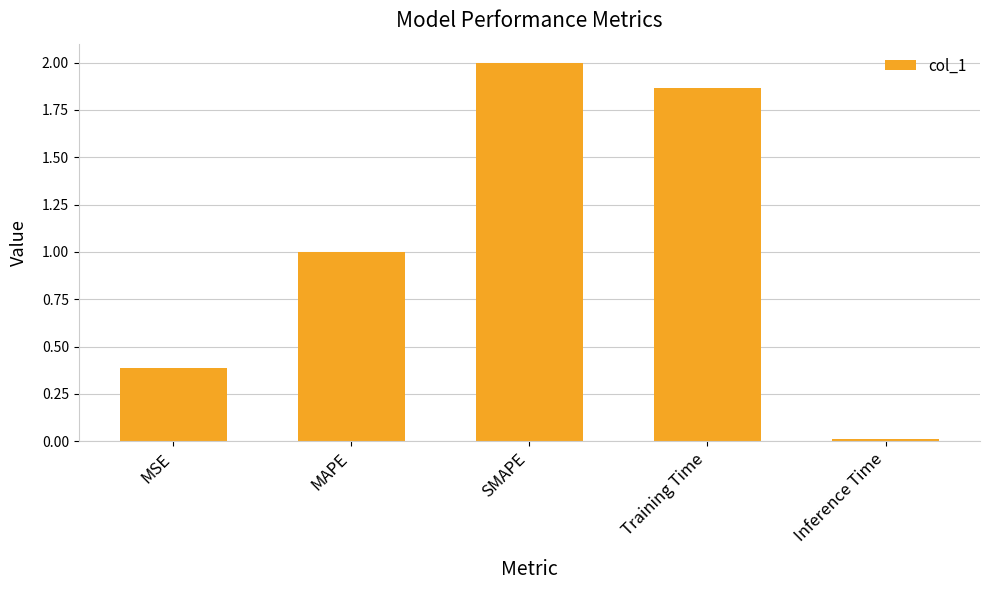

At which label does the data first exceed 1?

MAPE